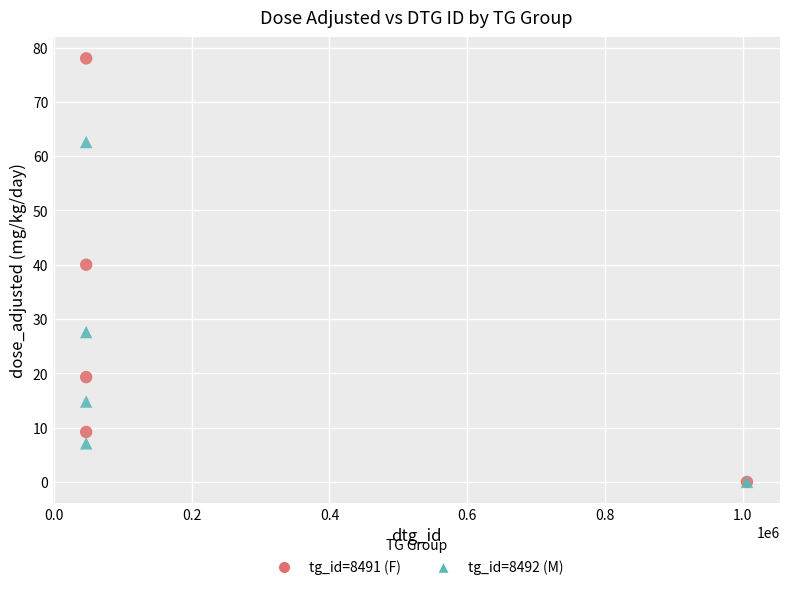

Which series reaches the maximum Y coordinate?

tg_id=8491 (F)